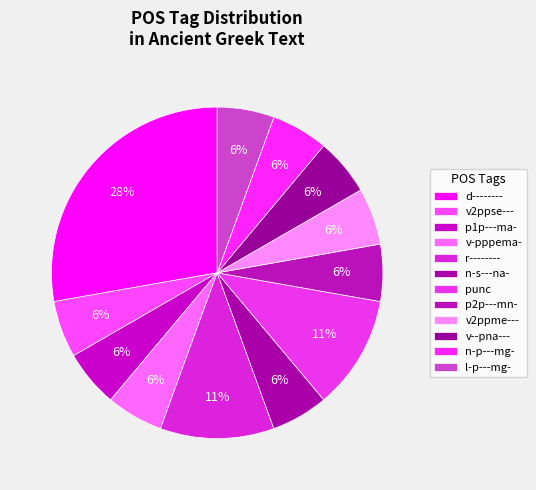

How many segments does this pie chart have?

12